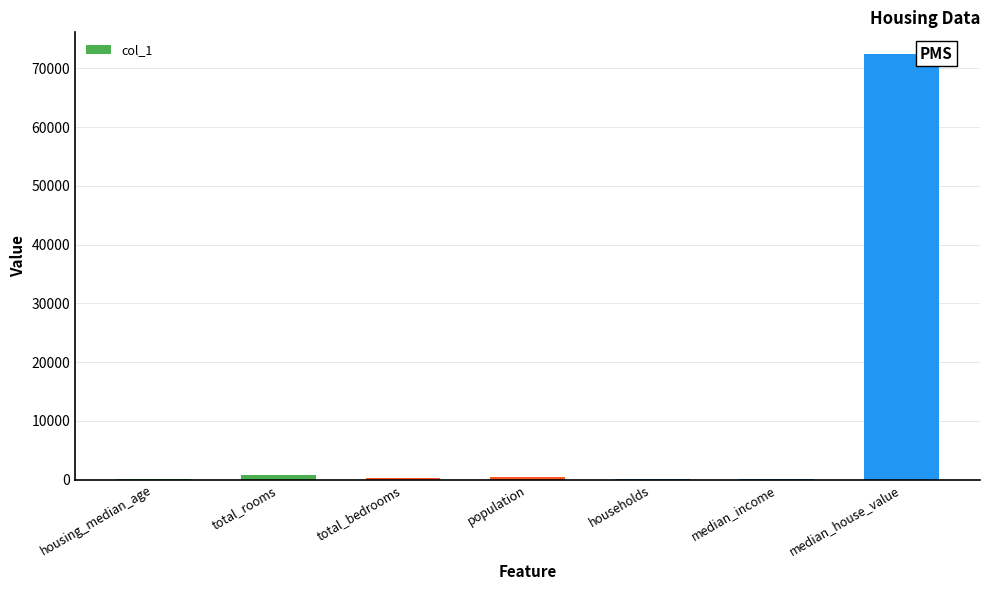

What is the sum of all values?

73967.5